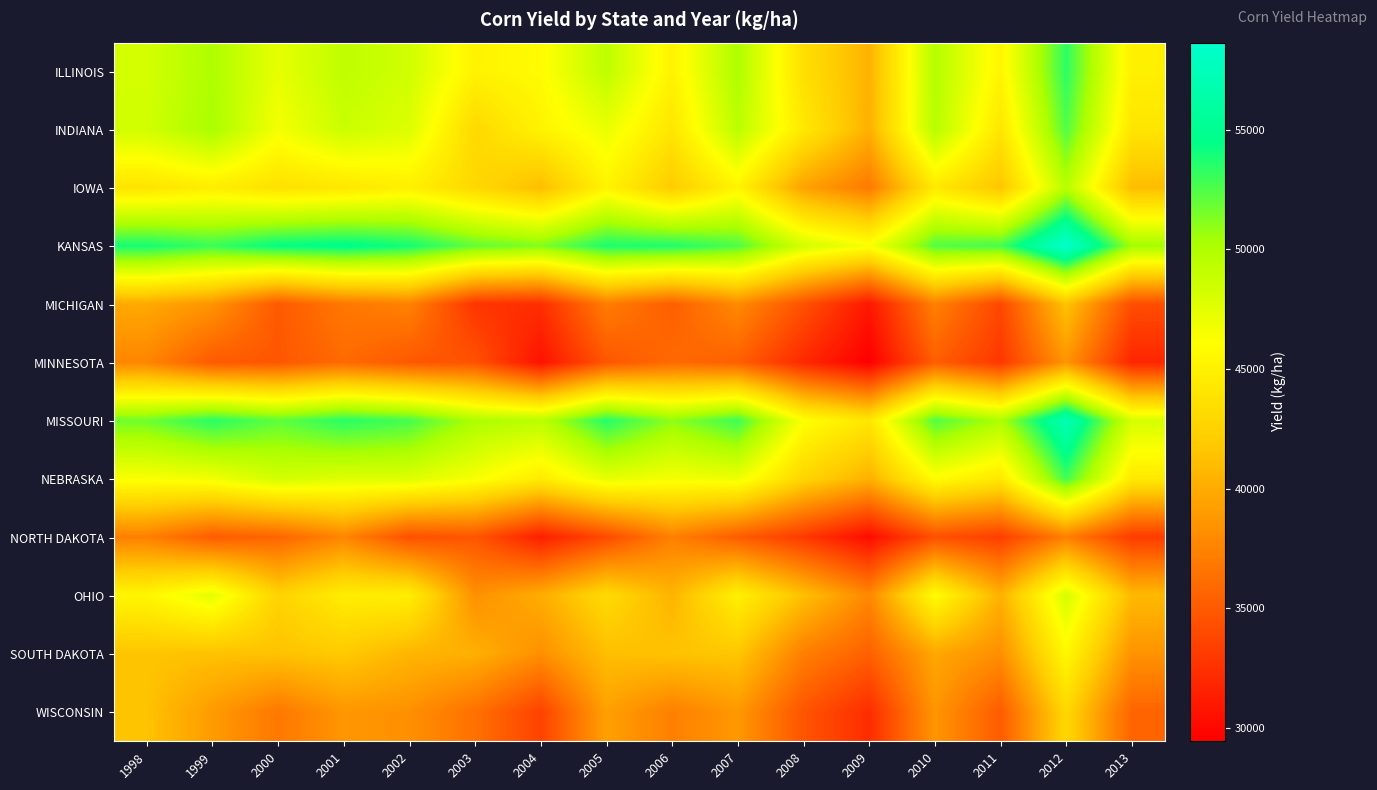

At which category is the sum across all series the highest?

2012